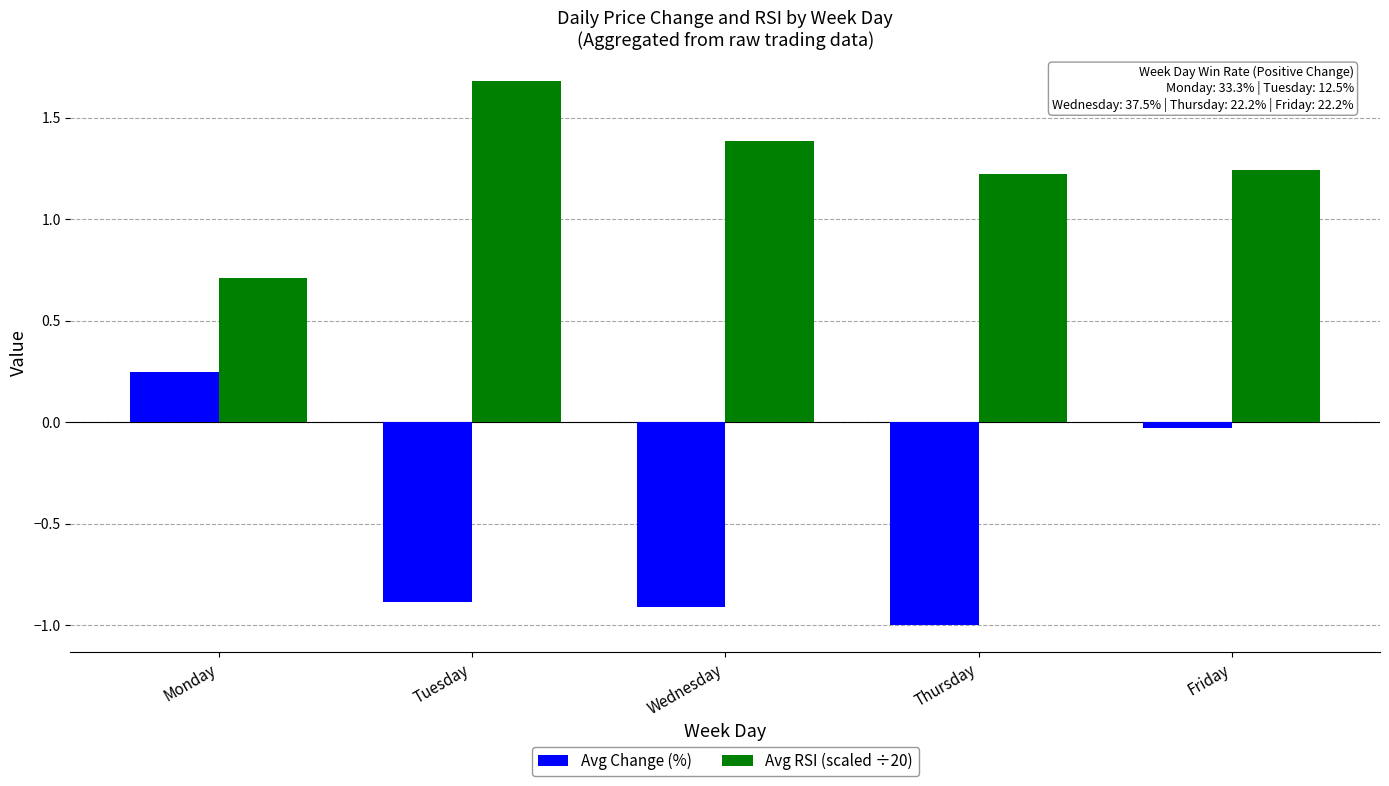

How many data points in Avg Change (%) are above 0?

1